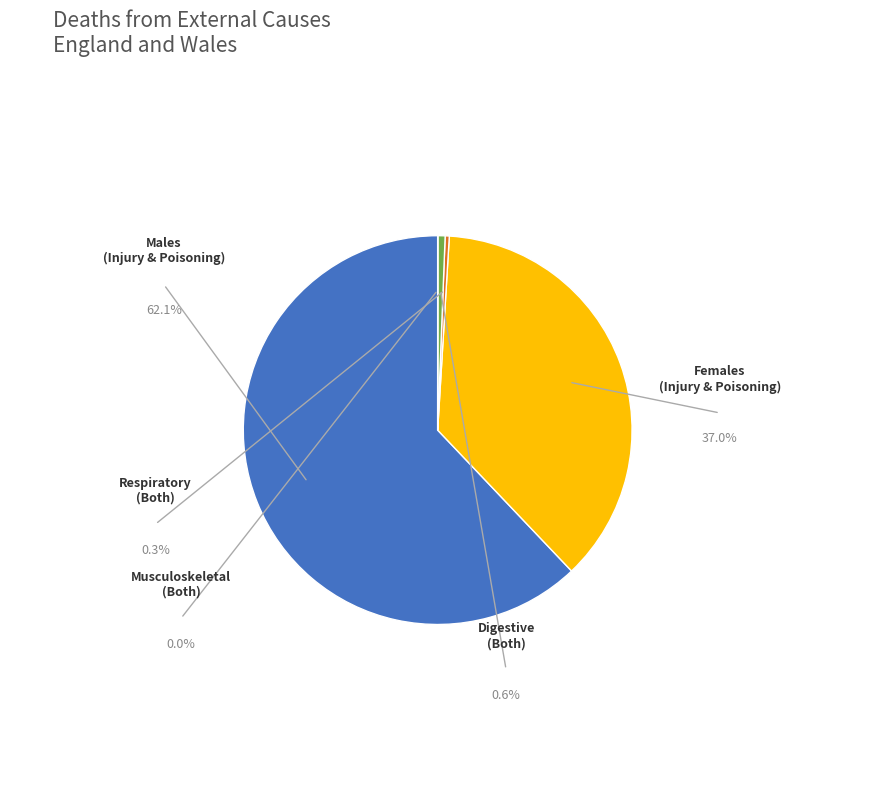

Does any single category account for the majority?

Yes